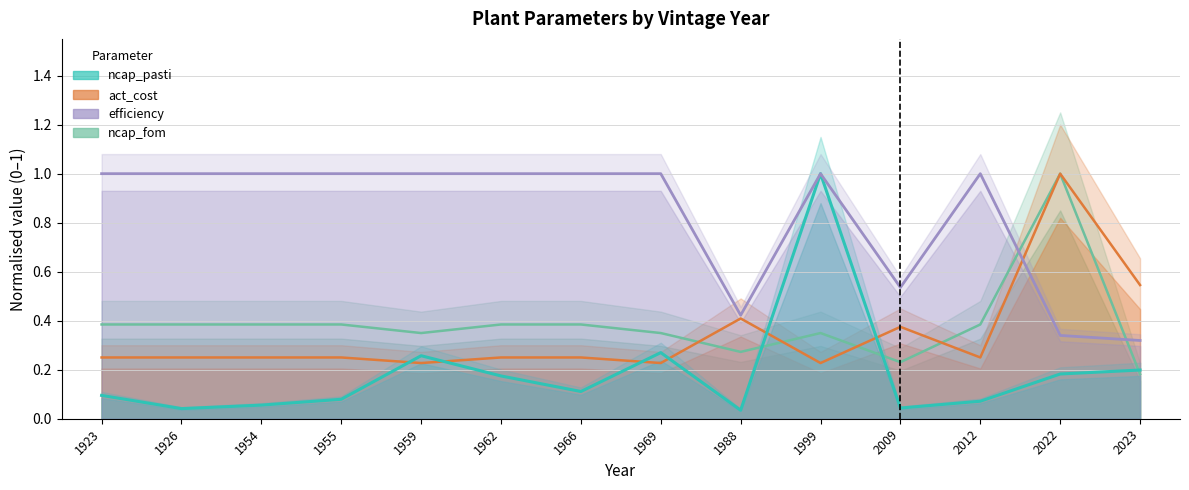

True or false: efficiency has more than 2 points higher than both neighbors.

False